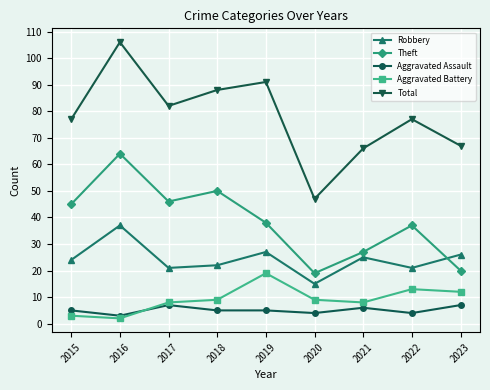

True or false: Theft and Aggravated Battery intersect in this chart.

False